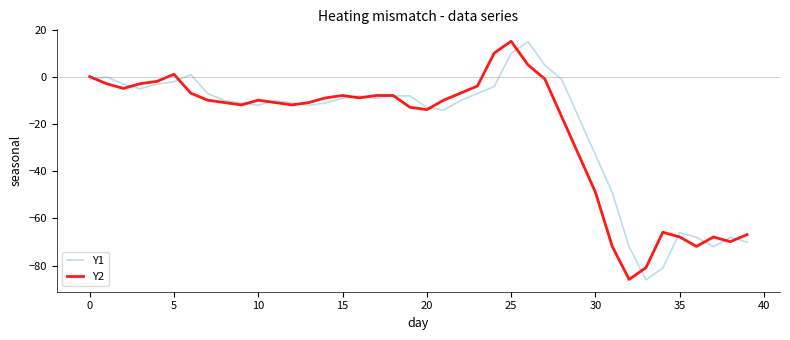

What is the maximum value shown in the chart?

15.1